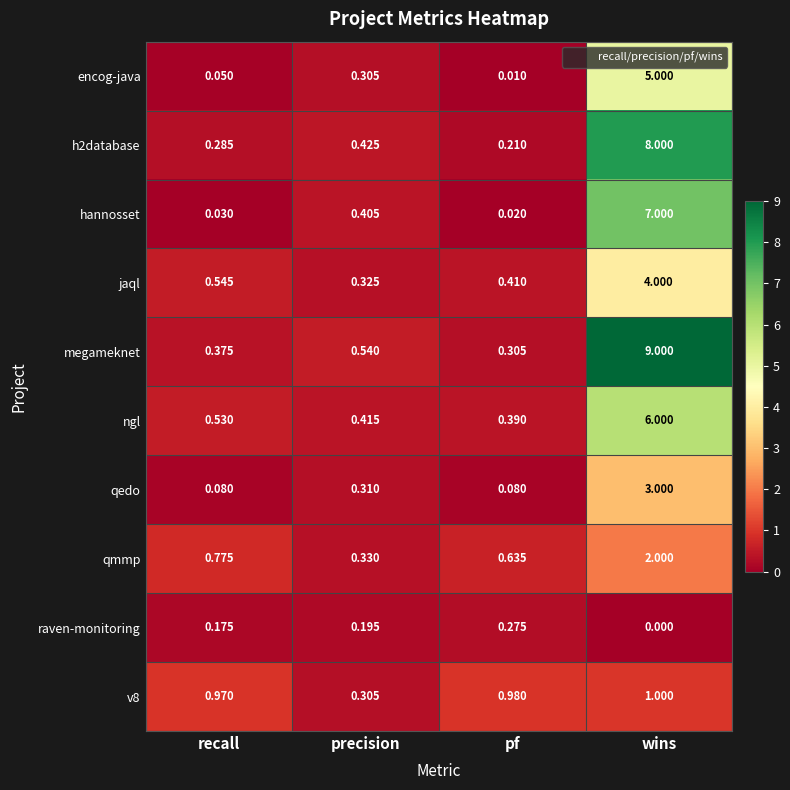

Which series has the largest range (max minus min)?

megameknet